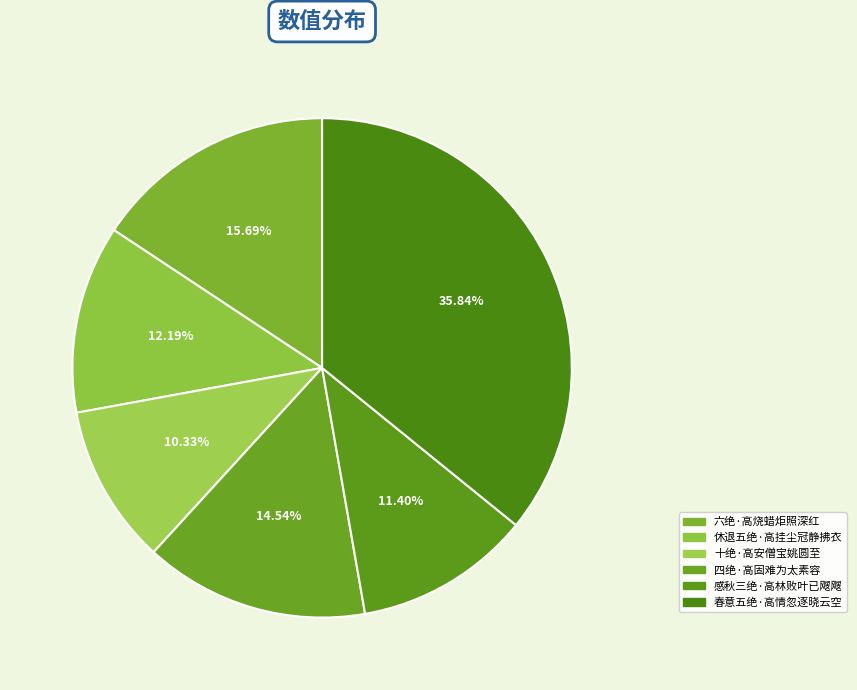

Does 休退五绝·高挂尘冠静拂衣 account for over 50% of the chart?

No